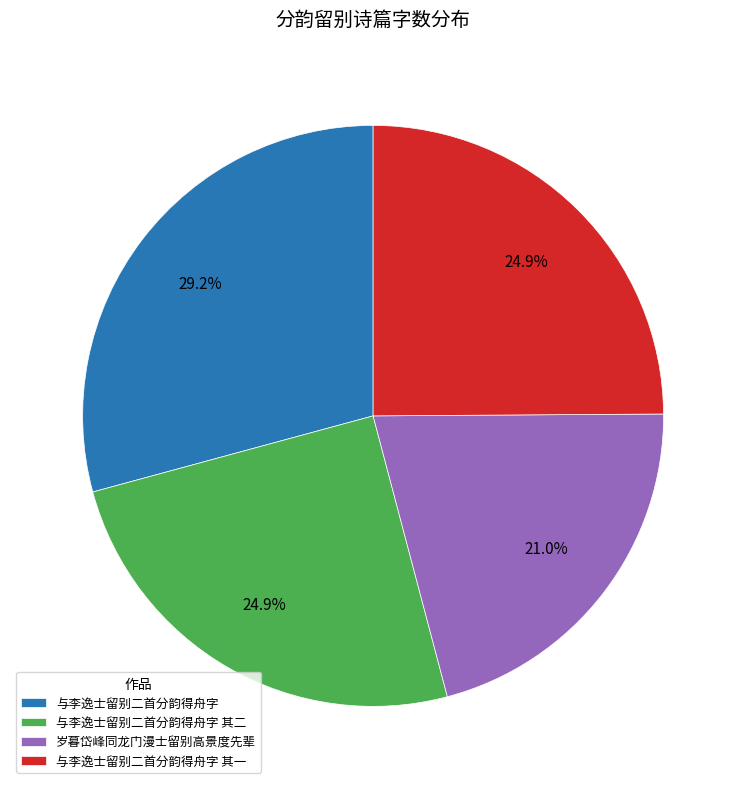

Does 岁暮岱峰同龙门漫士留别高景度先辈 account for over 50% of the chart?

No